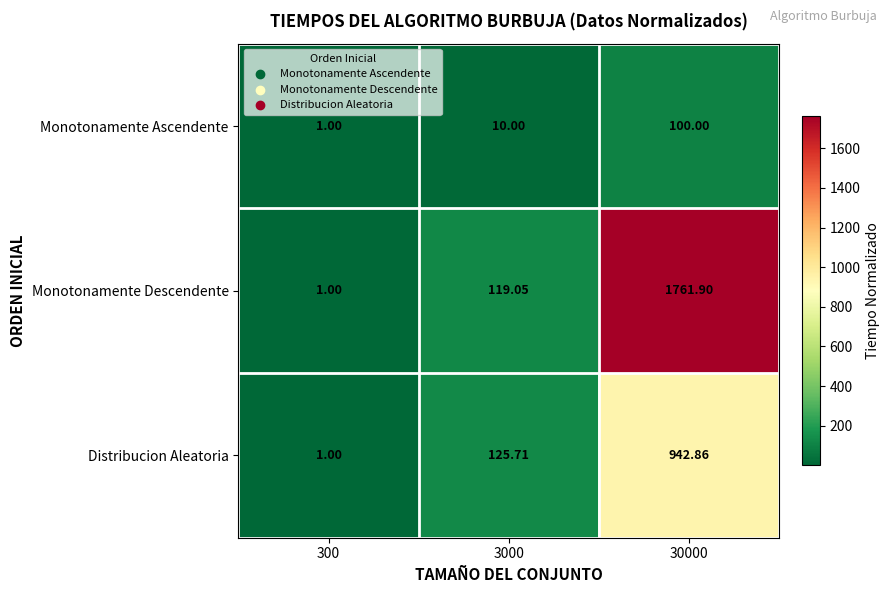

Rank the series by their average value, from highest to lowest.

Monotonamente Descendente, Distribucion Aleatoria, Monotonamente Ascendente